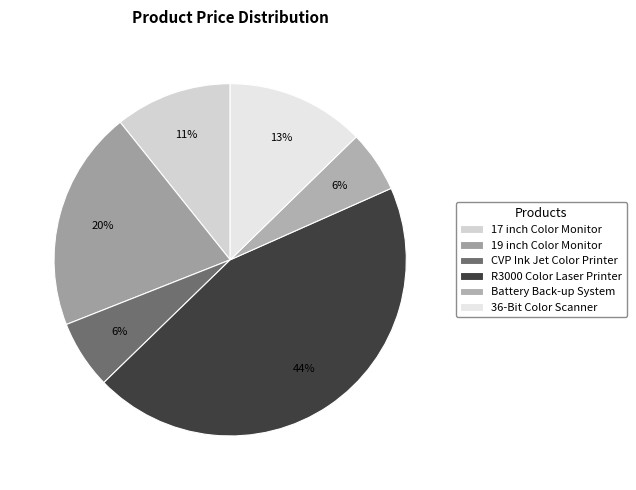

How many segments does this pie chart have?

6